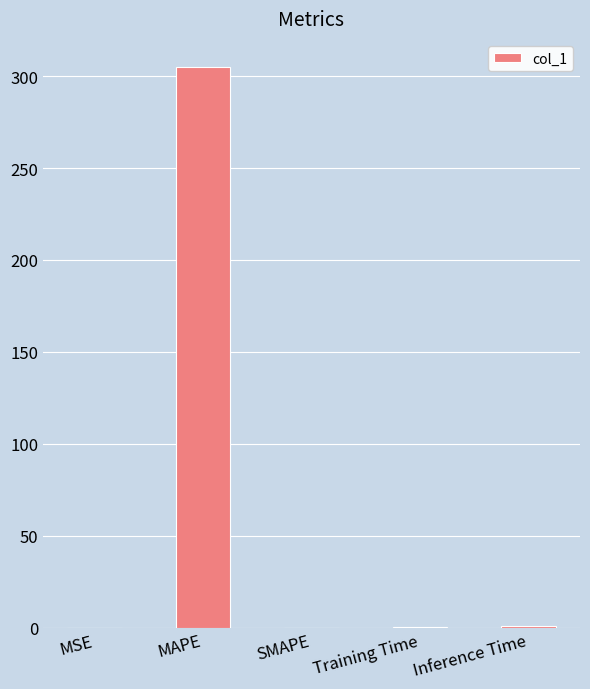

What is the sum of the values at SMAPE and MAPE?

305.0